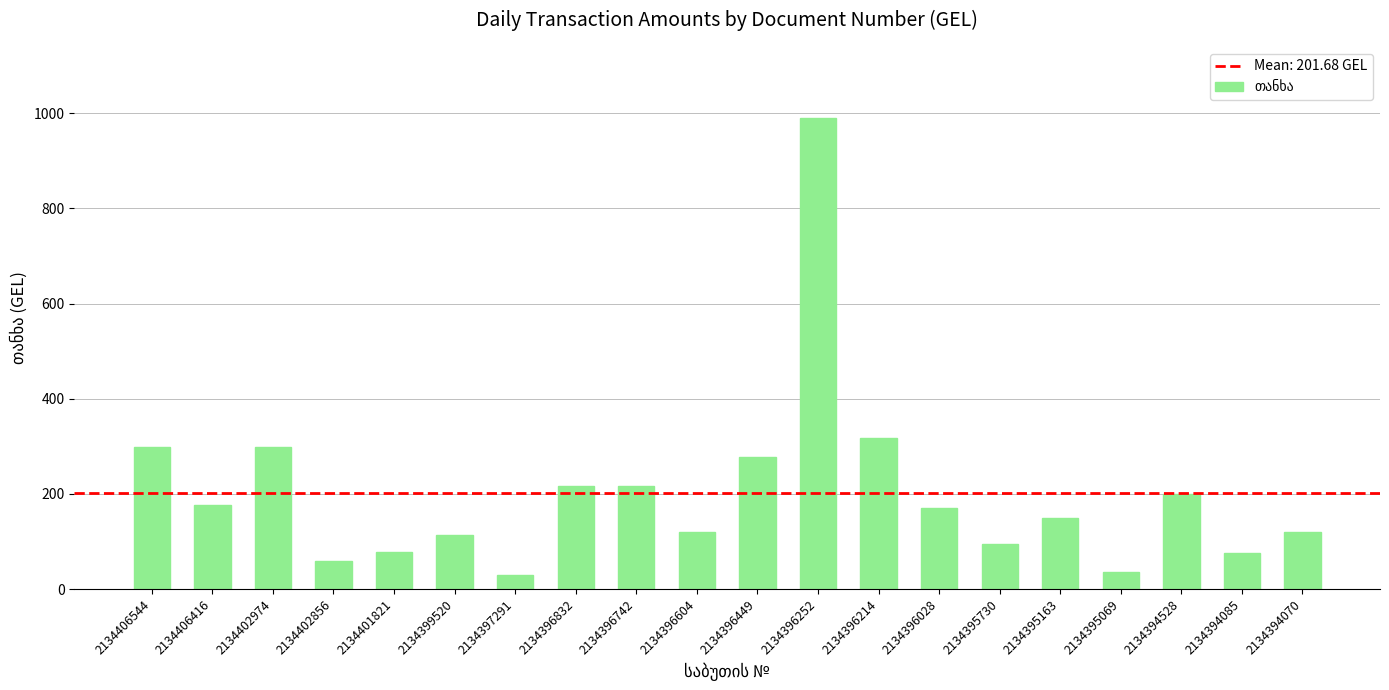

What is the difference between the maximum and minimum values?

961.6